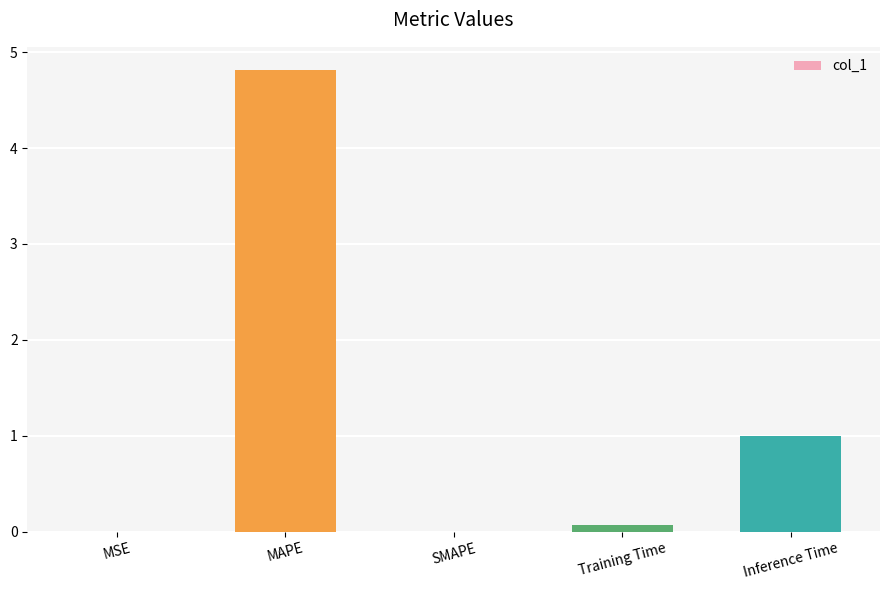

Are the bars horizontal?

No